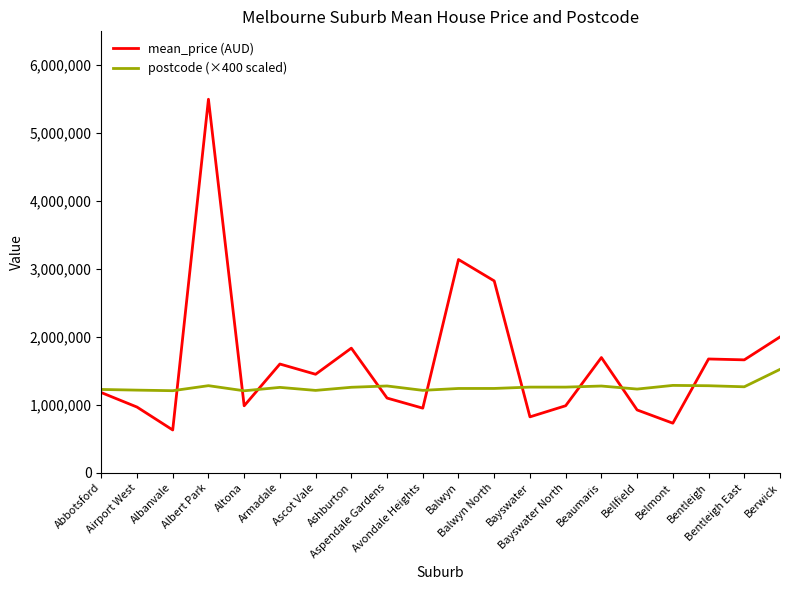

What are all the series names shown in the legend?

mean_price (AUD), postcode (×400 scaled)